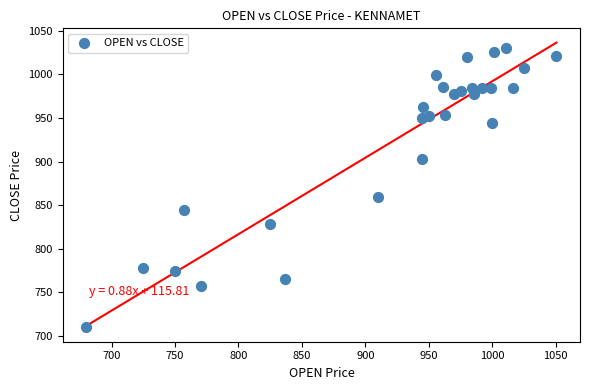

What is the range of X values (max minus min)?

370.7